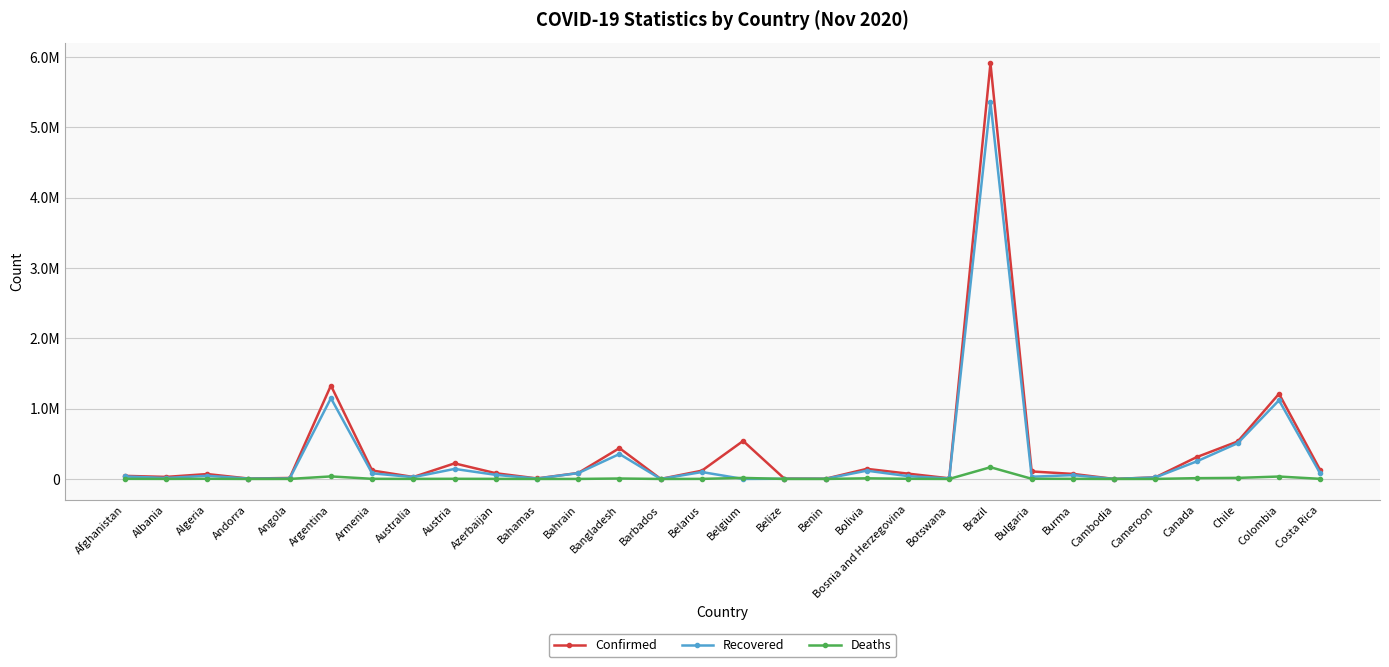

What is the value of the Recovered point at the 4th from the left?

4965